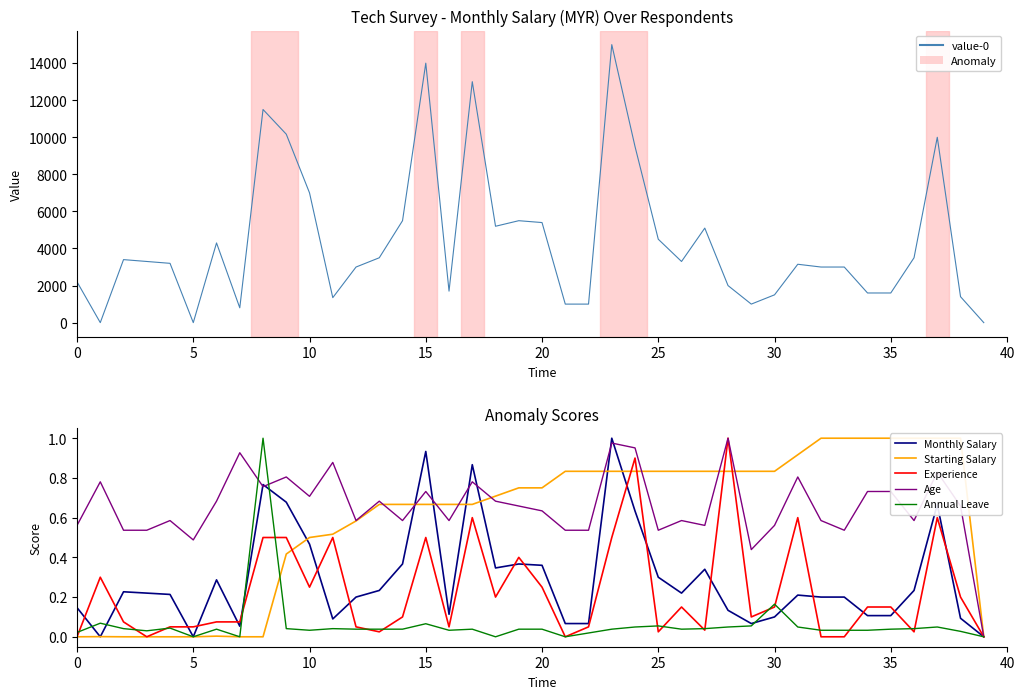

True or false: Monthly Salary and Age intersect in this chart.

True